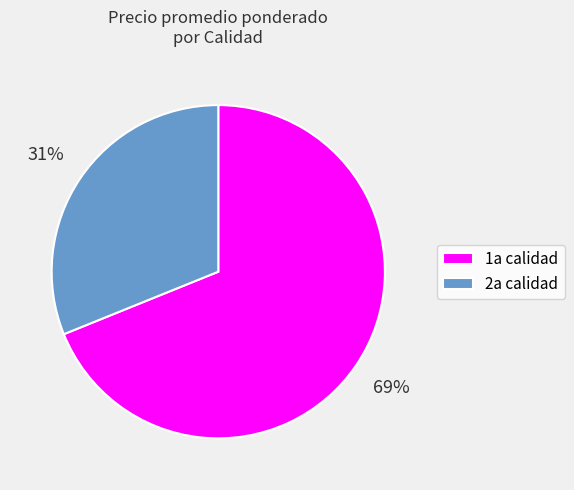

The 1a calidad slice represents 69% of the pie. True or false?

True